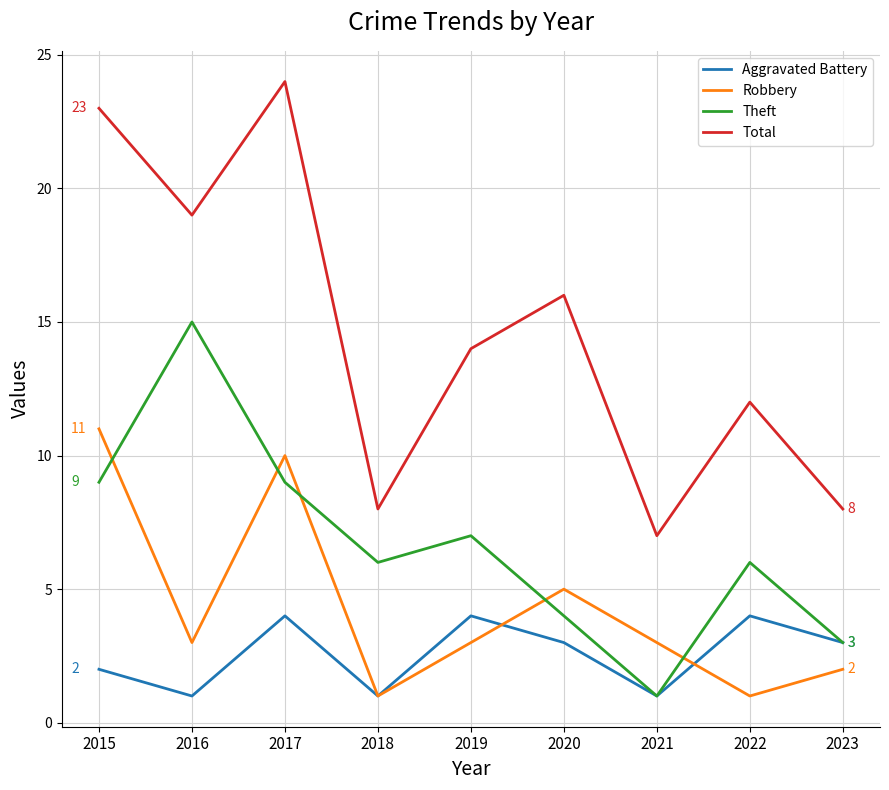

What is the difference between the Robbery values at 2017 and 2016?

7